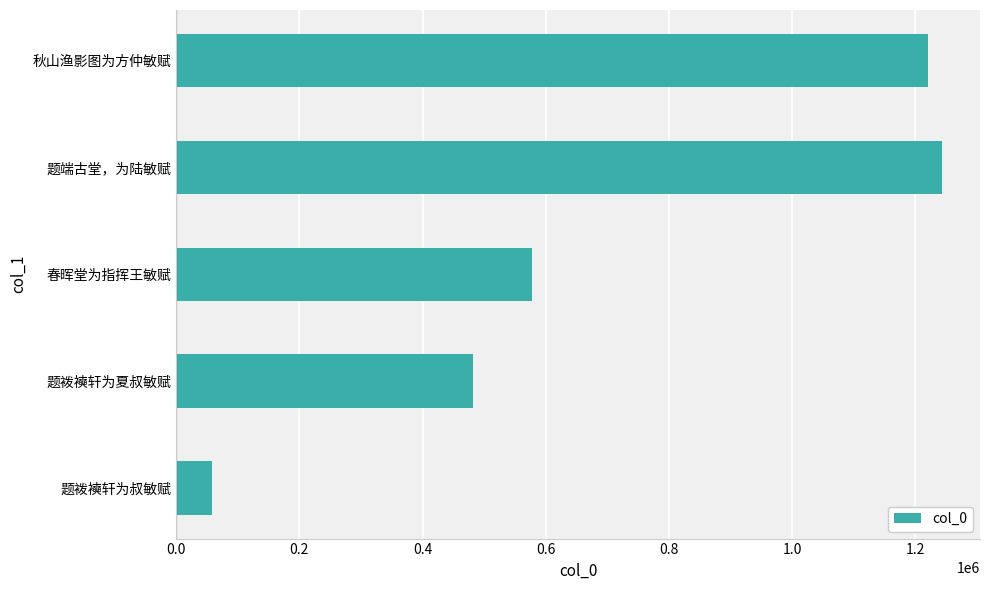

What is the change in value from 题袯襫轩为叔敏赋 to 春晖堂为指挥王敏赋?

+519584